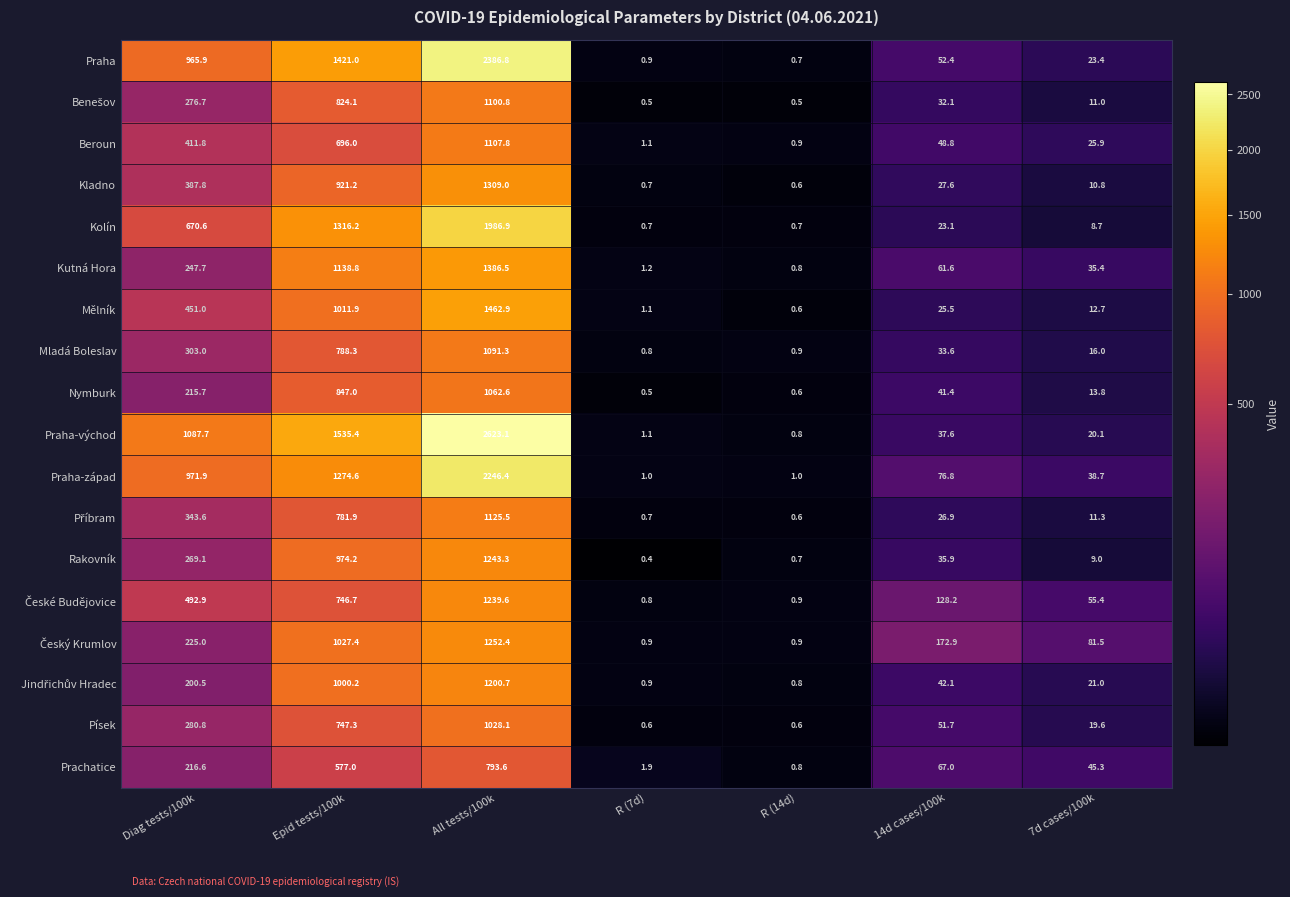

What is the difference between the Rakovník values at Epid tests/100k and 7d cases/100k?

965.2